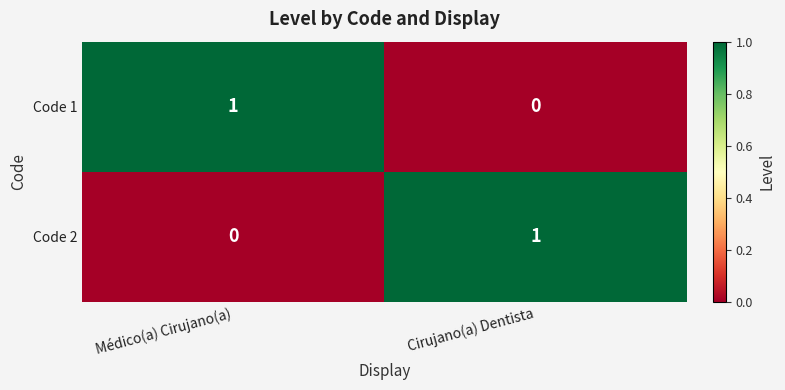

The Code 2 series shows 1 at Médico(a) Cirujano(a). True or false?

False